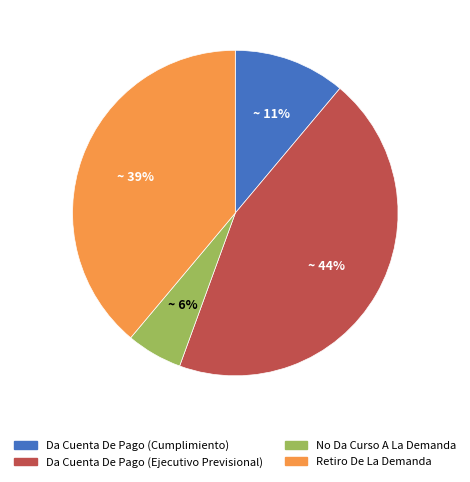

Does Da Cuenta De Pago (Cumplimiento) account for over 50% of the chart?

No